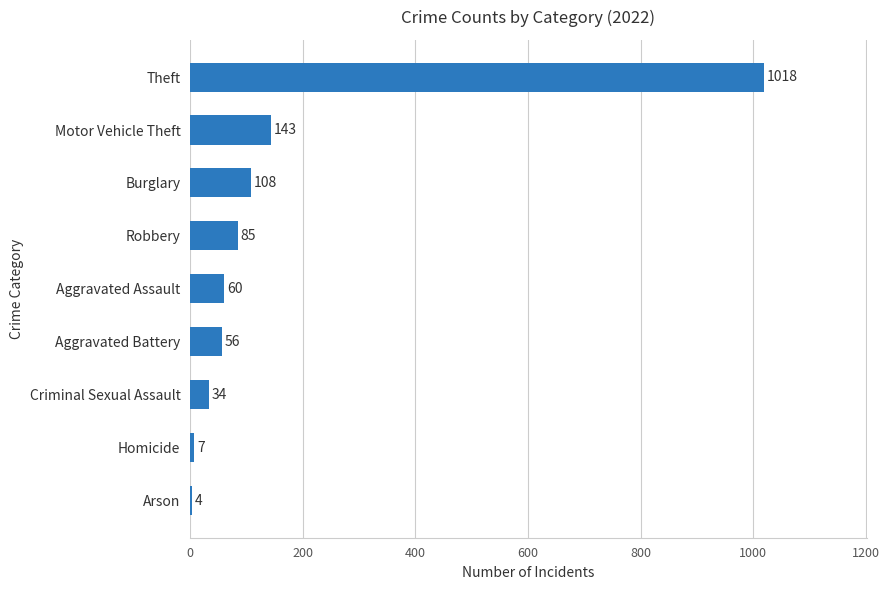

True or false: the data shows 7 at Homicide.

True